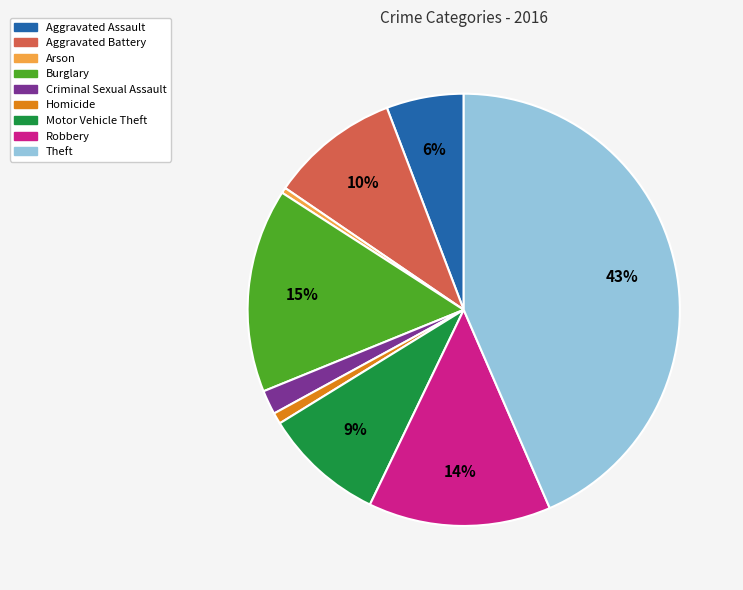

What is the largest slice in the pie chart?

Theft